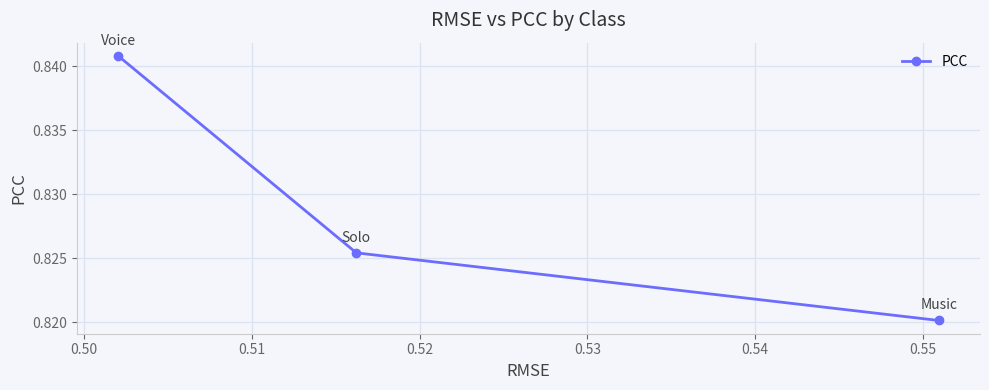

Count the values in the range 0 to 1.

3